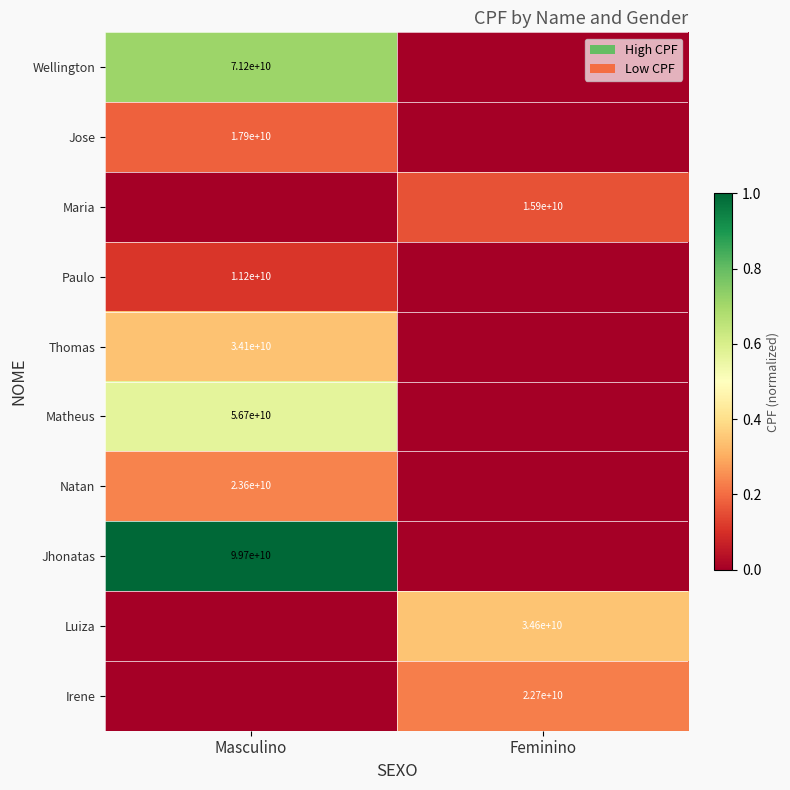

True or false: Paulo has a value of 19405727921 at Masculino.

False